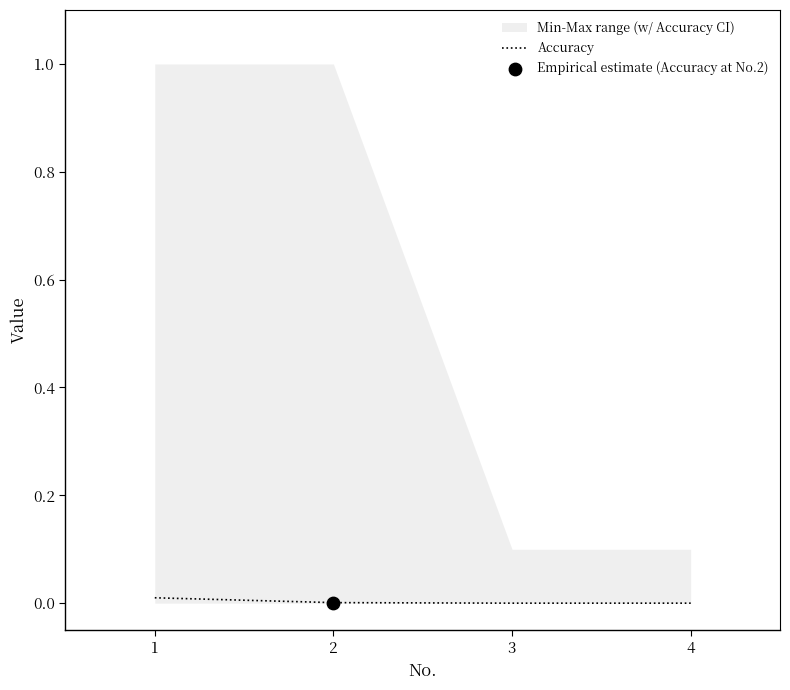

Between 2 and 4, which is larger?

2